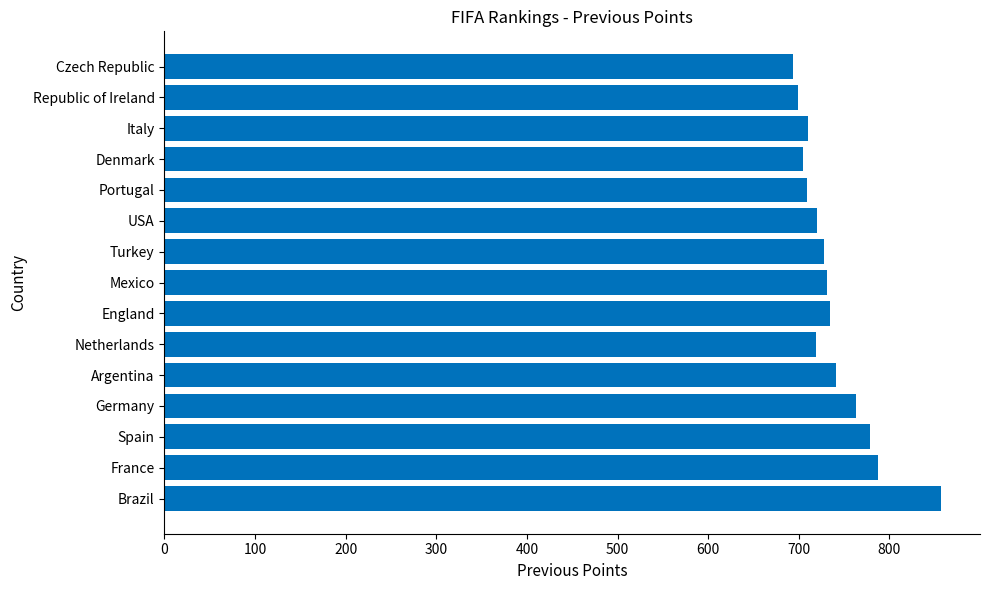

Does the chart contain stacked bars?

No